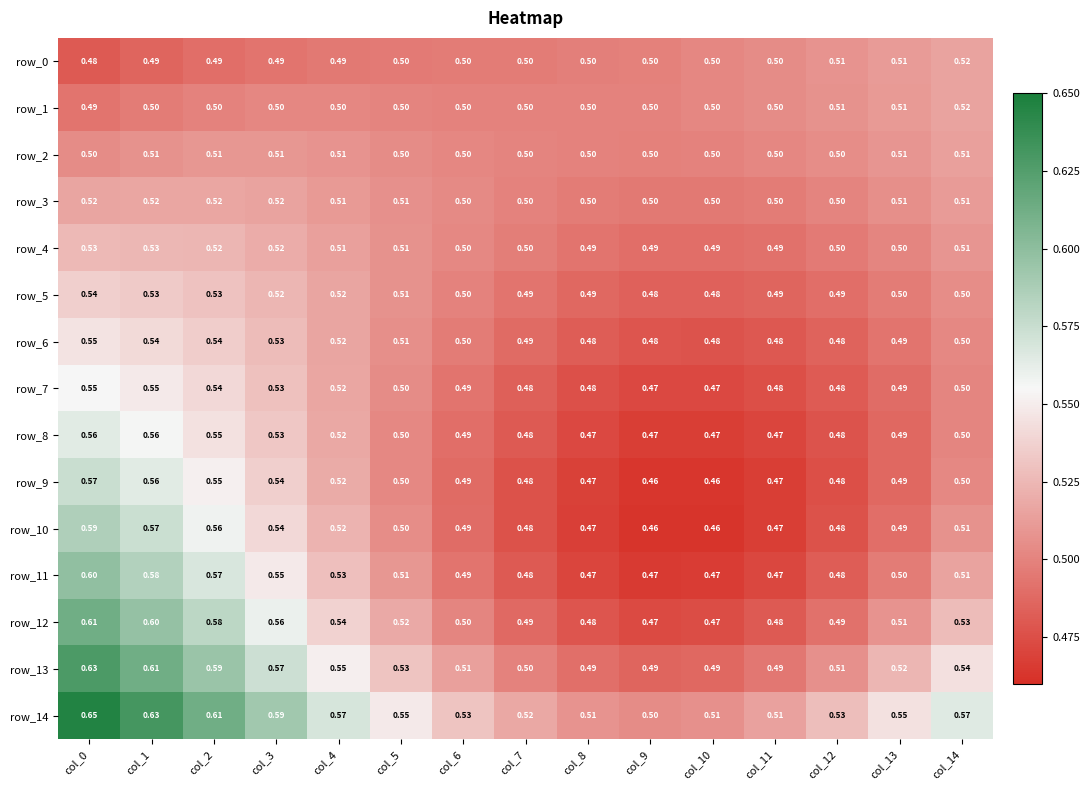

Is the value of row_6 at col_10 greater than the value of row_10 at col_4?

No